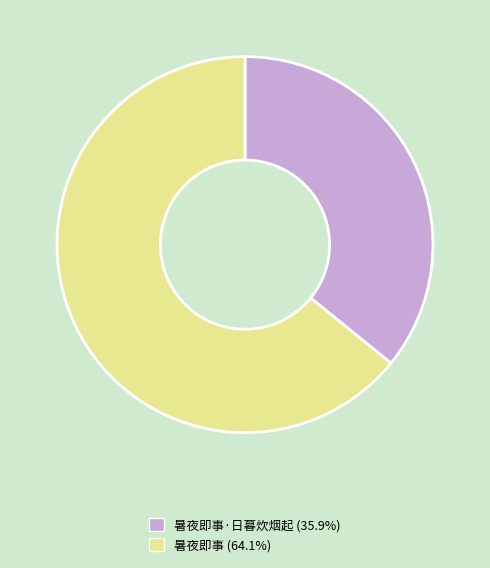

What is the ratio of the value at 暑夜即事 (64.1%) to the value at 暑夜即事·日暮炊烟起 (35.9%)?

1.8